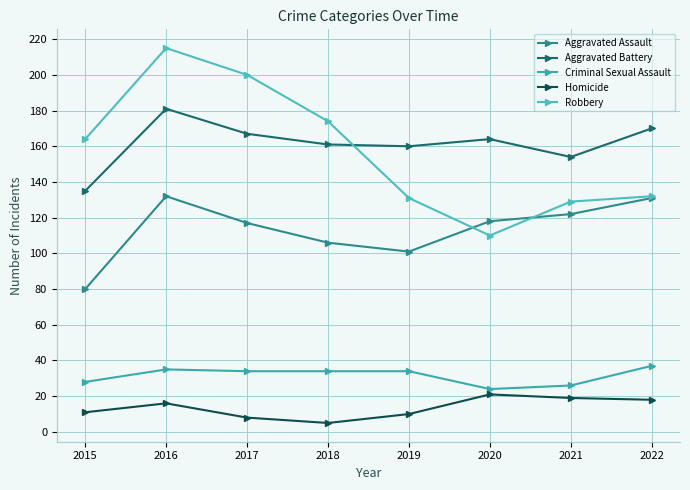

How many categories are shown in the chart?

8